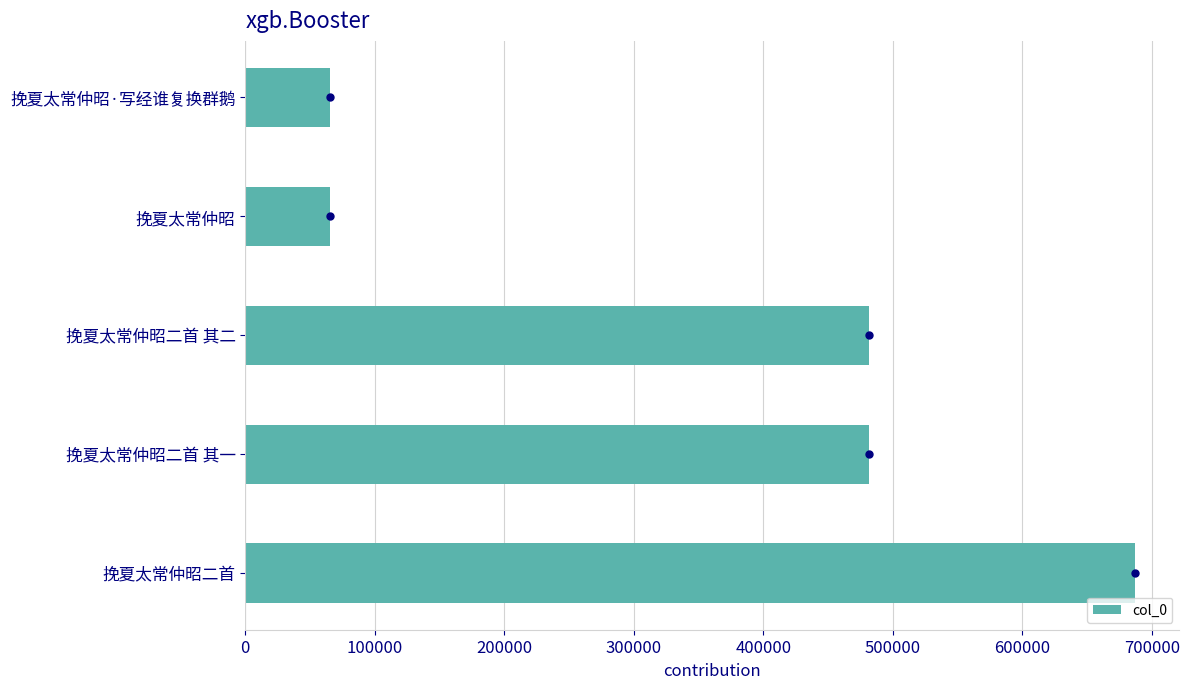

How many values are below 481303?

2